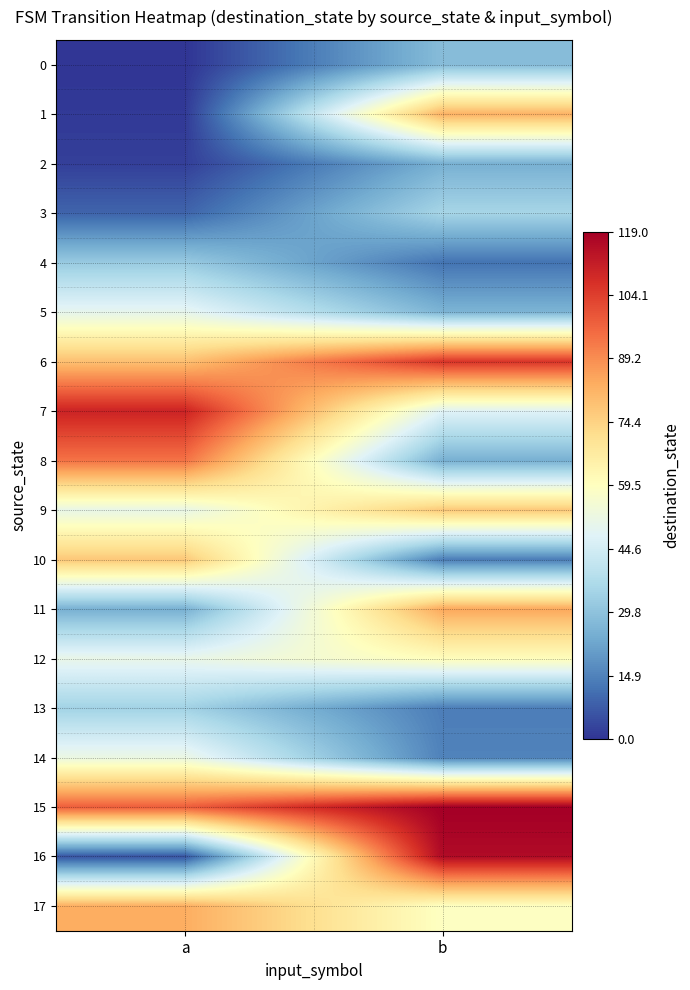

At how many categories does at least one series exceed 111?

1